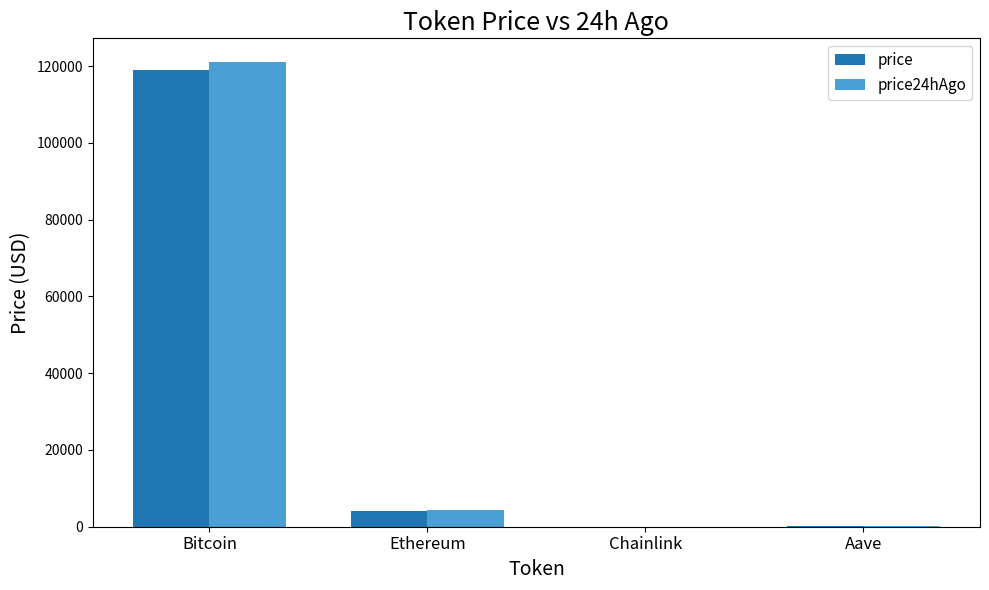

What are all the series names shown in the legend?

price, price24hAgo